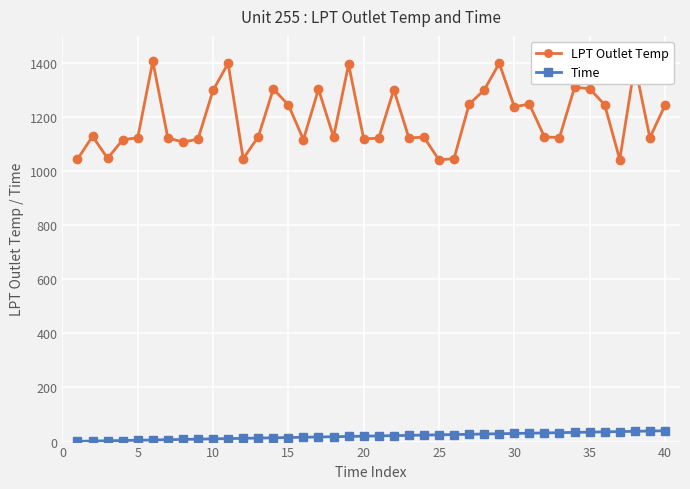

What are all the series names shown in the legend?

LPT Outlet Temp, Time